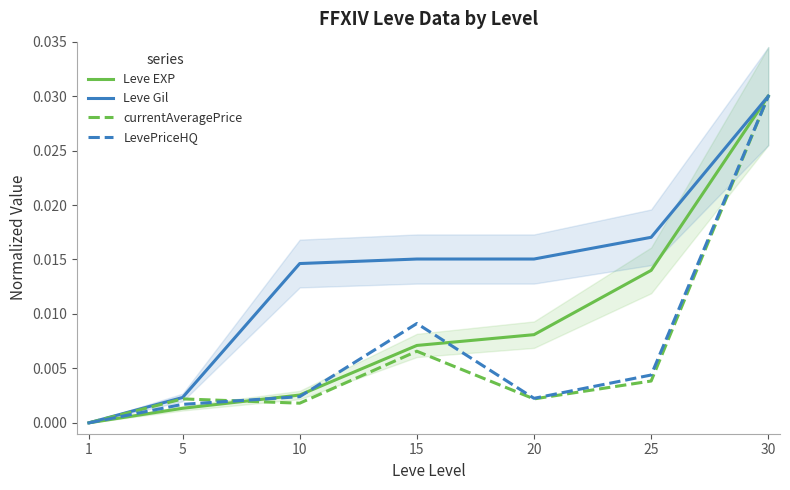

Rank the categories by LevePriceHQ value from lowest to highest.

1, 5, 20, 10, 25, 15, 30